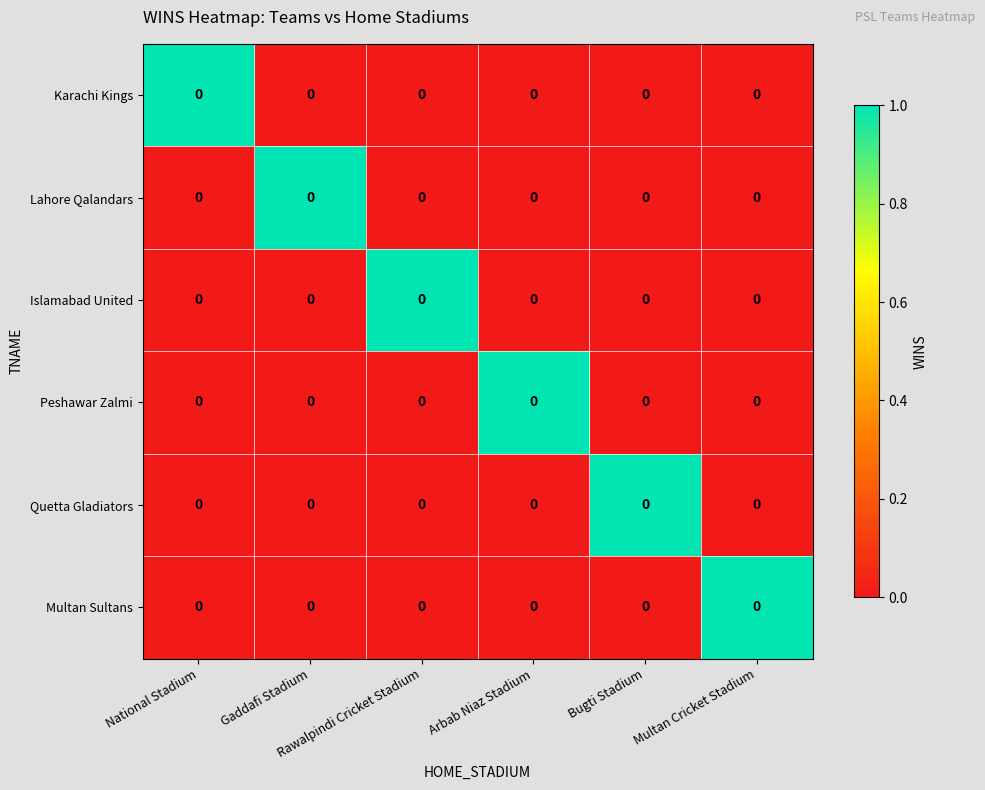

How many values in row_0 are above zero?

1